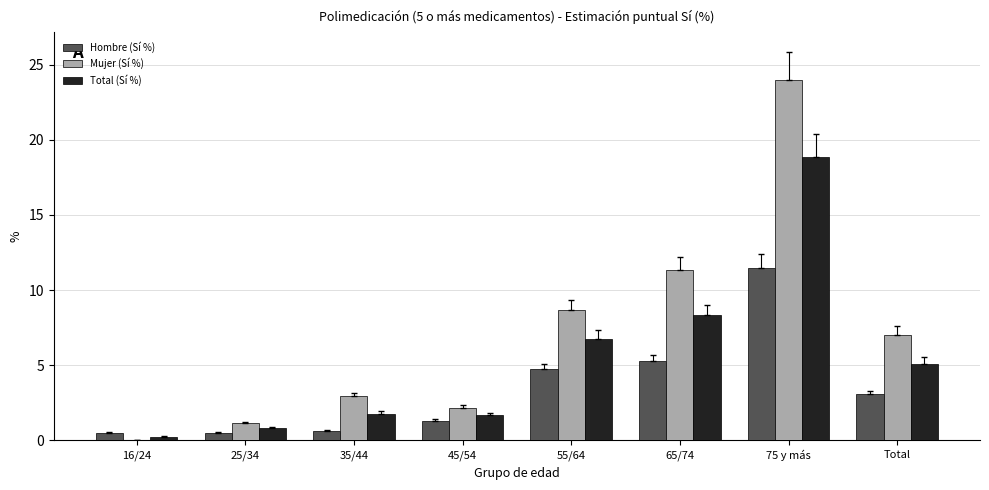

How many groups of bars are there?

8